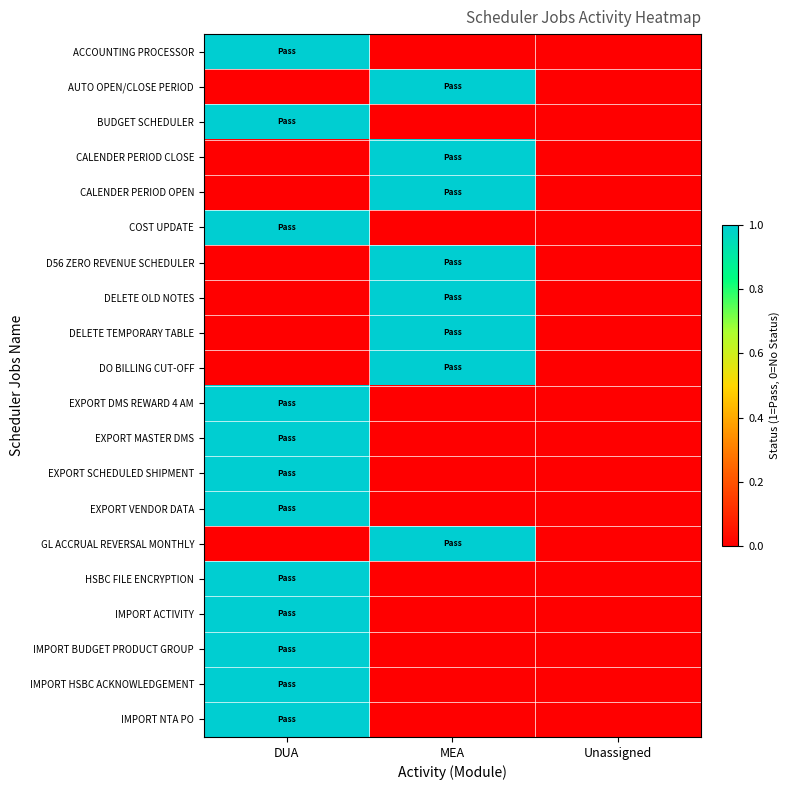

Rank the series at DUA from highest to lowest value.

ACCOUNTING PROCESSOR, BUDGET SCHEDULER, COST UPDATE, EXPORT DMS REWARD 4 AM, EXPORT MASTER DMS, EXPORT SCHEDULED SHIPMENT, EXPORT VENDOR DATA, HSBC FILE ENCRYPTION, IMPORT ACTIVITY, IMPORT BUDGET PRODUCT GROUP, IMPORT HSBC ACKNOWLEDGEMENT, IMPORT NTA PO, AUTO OPEN/CLOSE PERIOD, CALENDER PERIOD CLOSE, CALENDER PERIOD OPEN, D56 ZERO REVENUE SCHEDULER, DELETE OLD NOTES, DELETE TEMPORARY TABLE, DO BILLING CUT-OFF, GL ACCRUAL REVERSAL MONTHLY